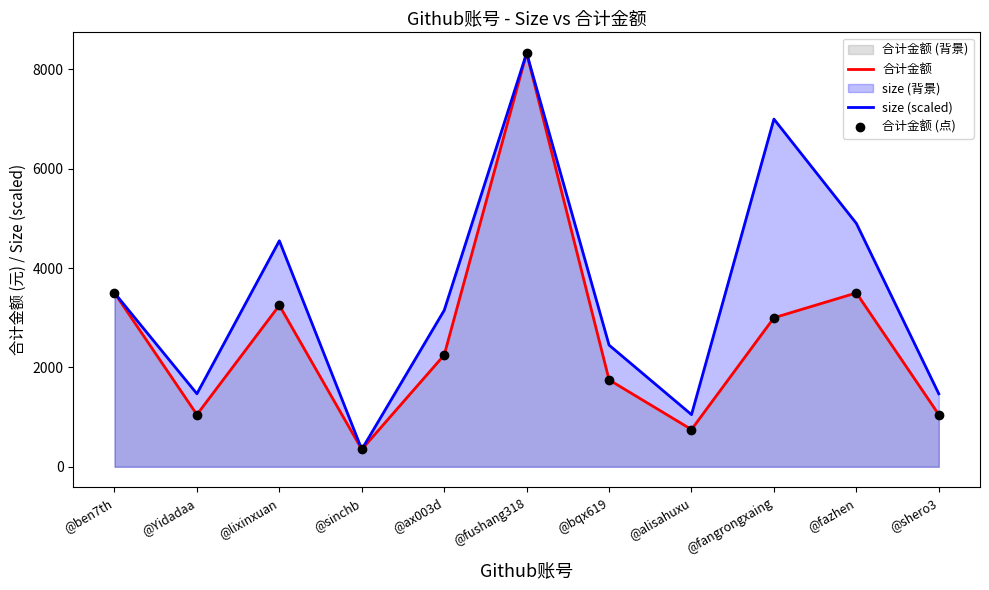

Where is the first local maximum for 合计金额 (点)?

@lixinxuan